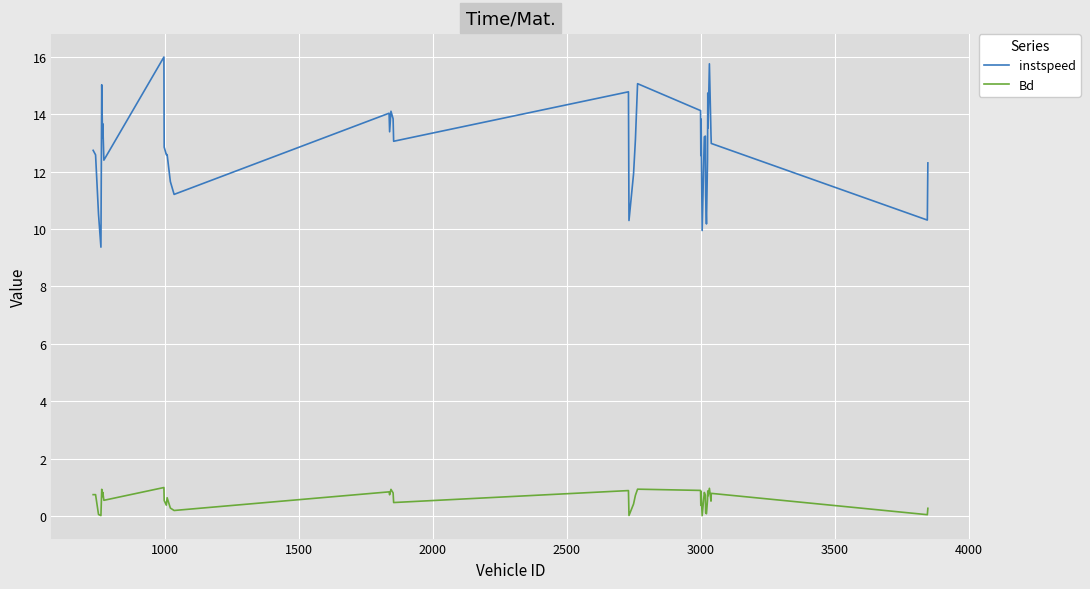

Which series has the widest spread of values?

instspeed